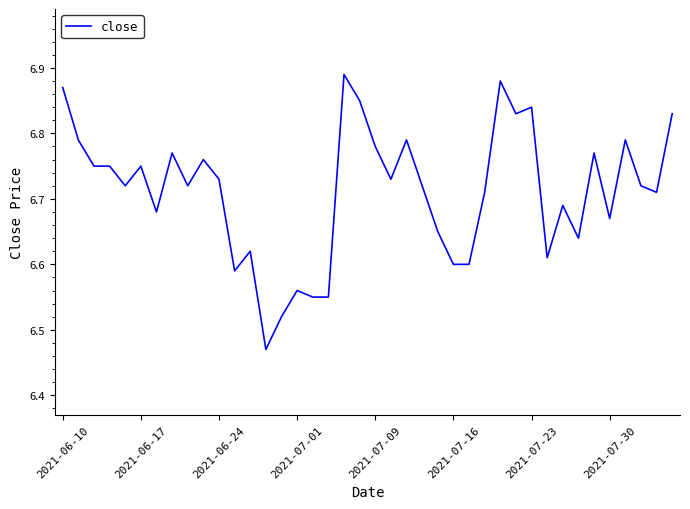

What is the difference between the maximum and minimum values?

0.4